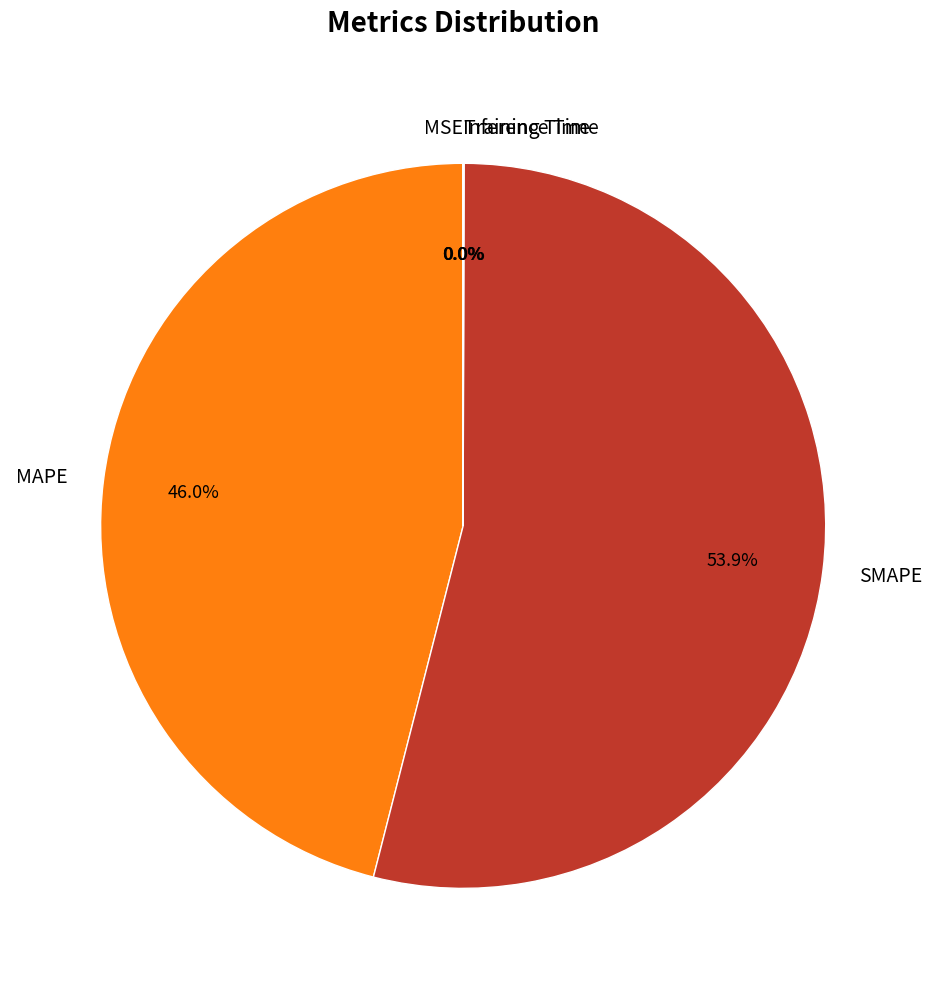

Combined, do SMAPE and MAPE account for over 50%?

Yes